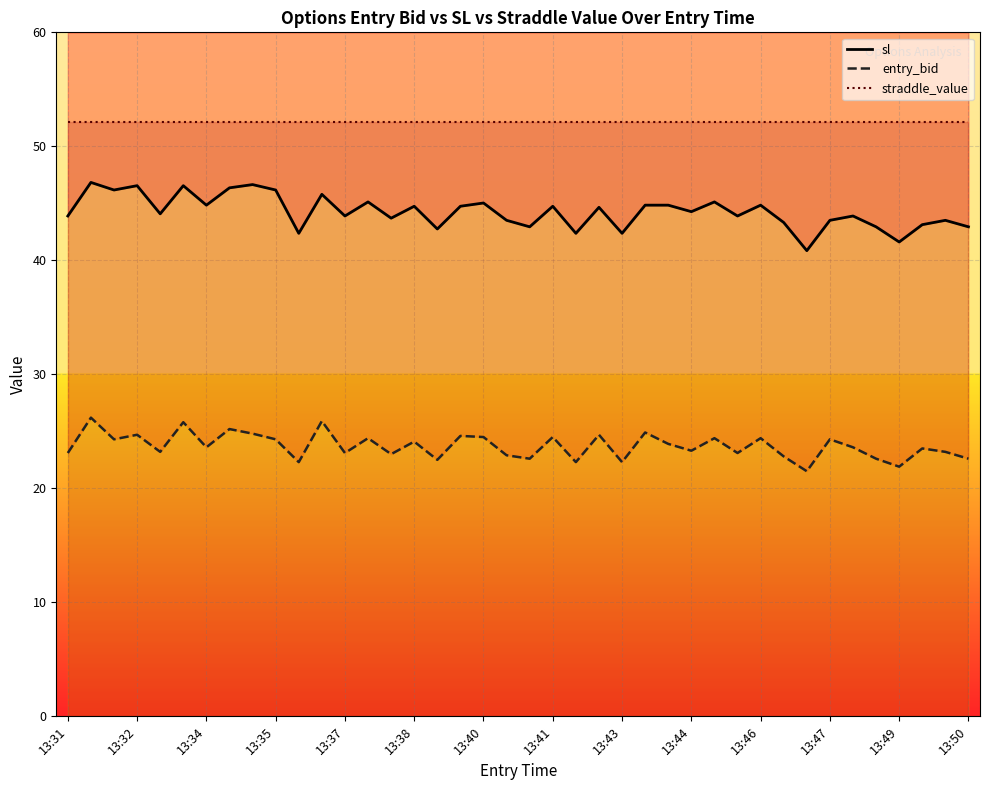

True or false: straddle_value and sl intersect in this chart.

False